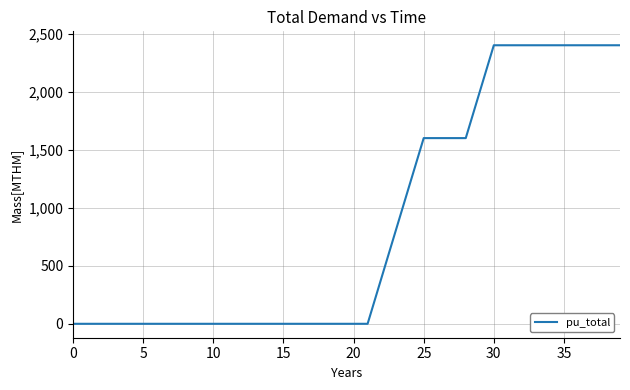

What is the difference between the maximum and minimum values?

2400